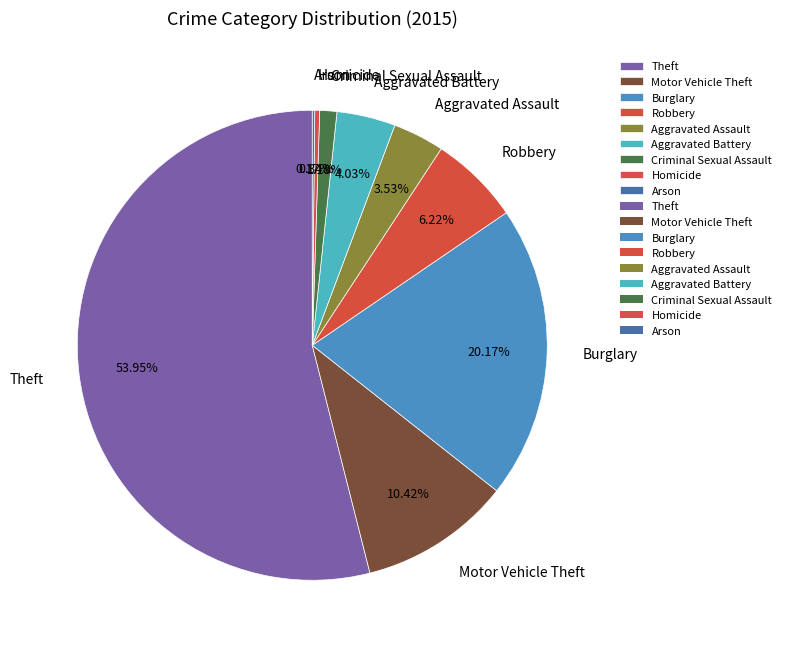

Which has a higher value, Aggravated Battery or Criminal Sexual Assault?

Aggravated Battery